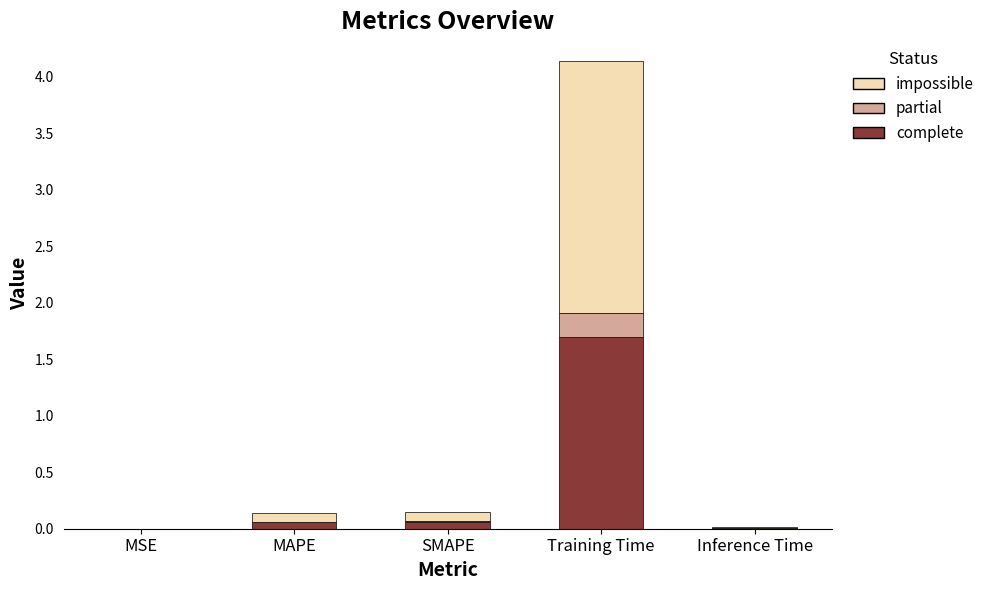

Are the bars horizontal?

No